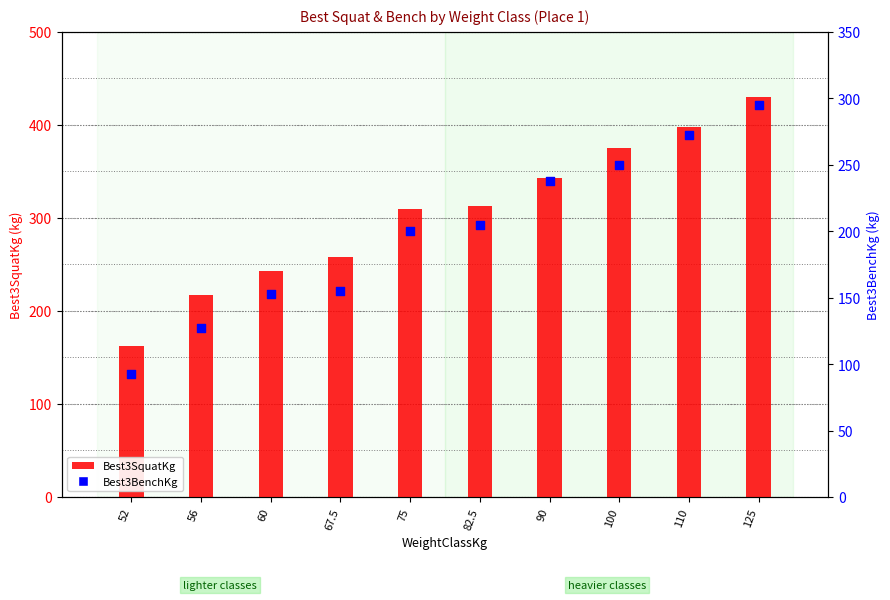

What are all the series names shown in the legend?

Best3SquatKg, Best3BenchKg